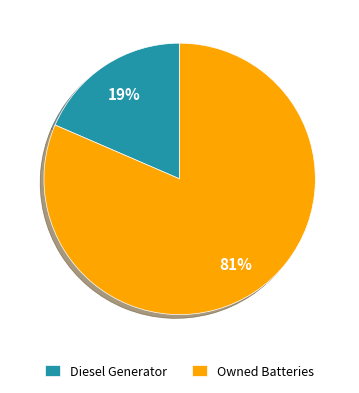

Count the number of slices in the pie.

2